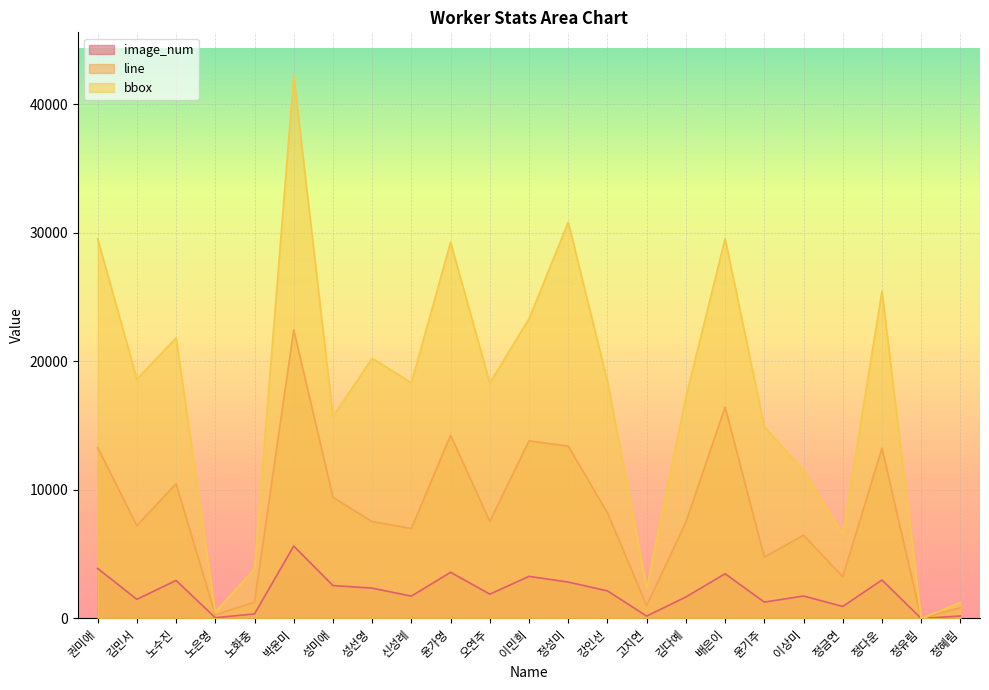

At how many categories does at least one series exceed 30345?

2